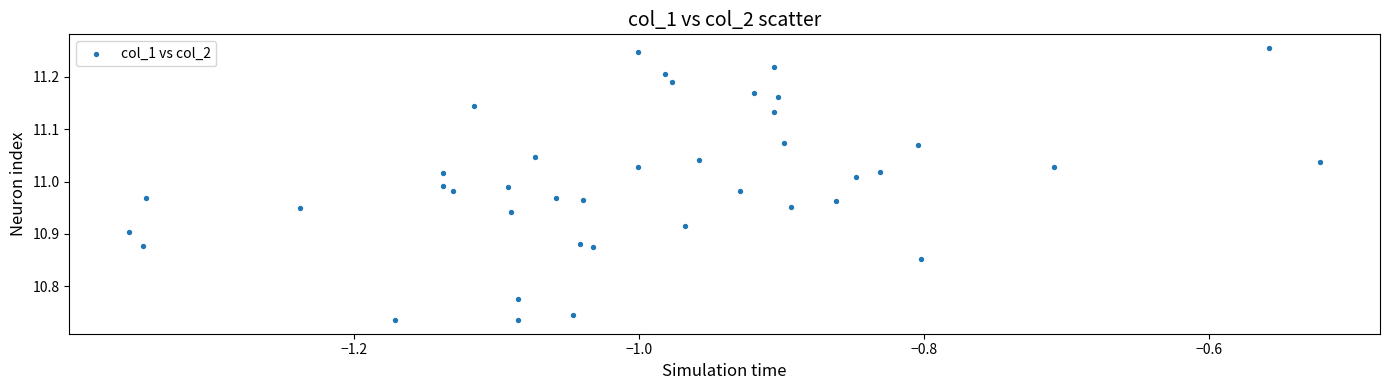

What is the range of X values (max minus min)?

0.8